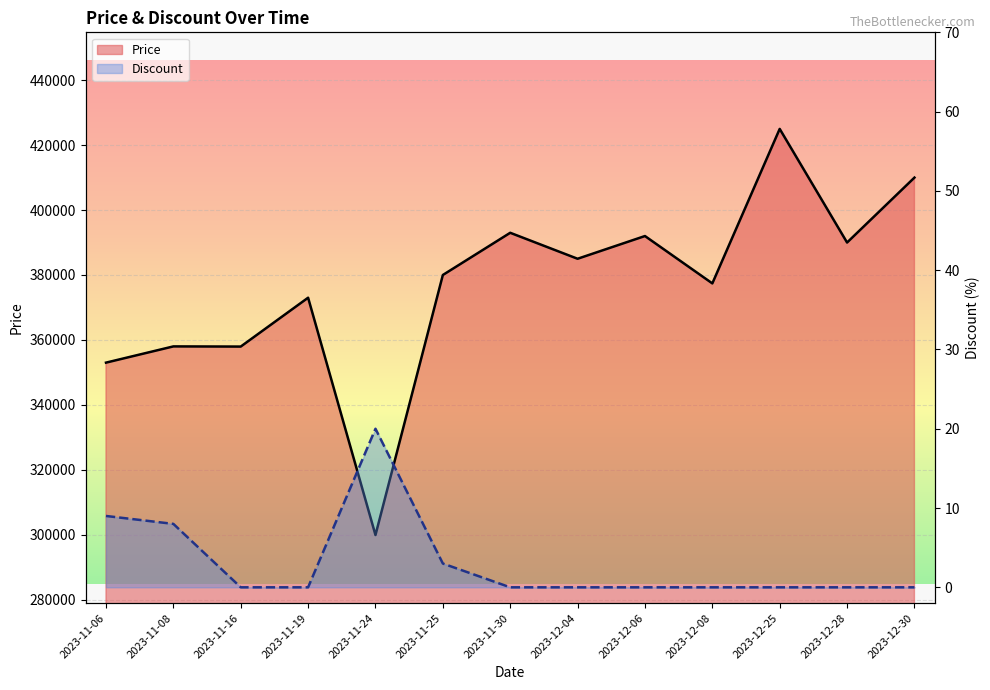

Which label corresponds to the largest value in the chart?

2023-12-25